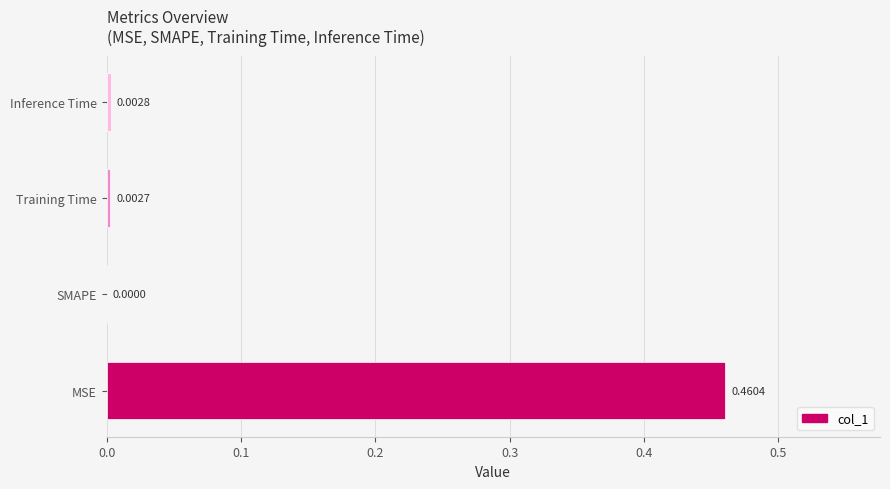

At which label is the value closest to 0?

SMAPE